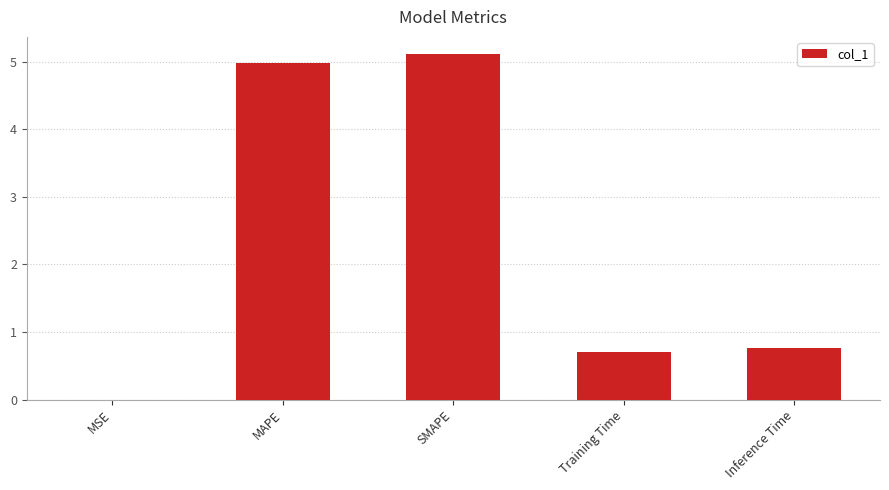

Which has a higher value, Training Time or SMAPE?

SMAPE